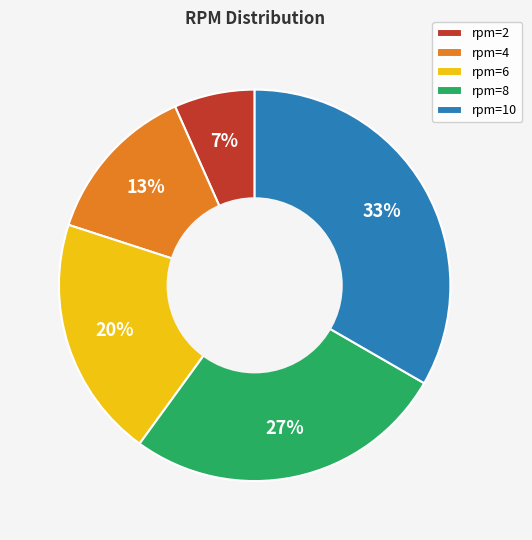

Does rpm=8 represent more than half of the total?

No